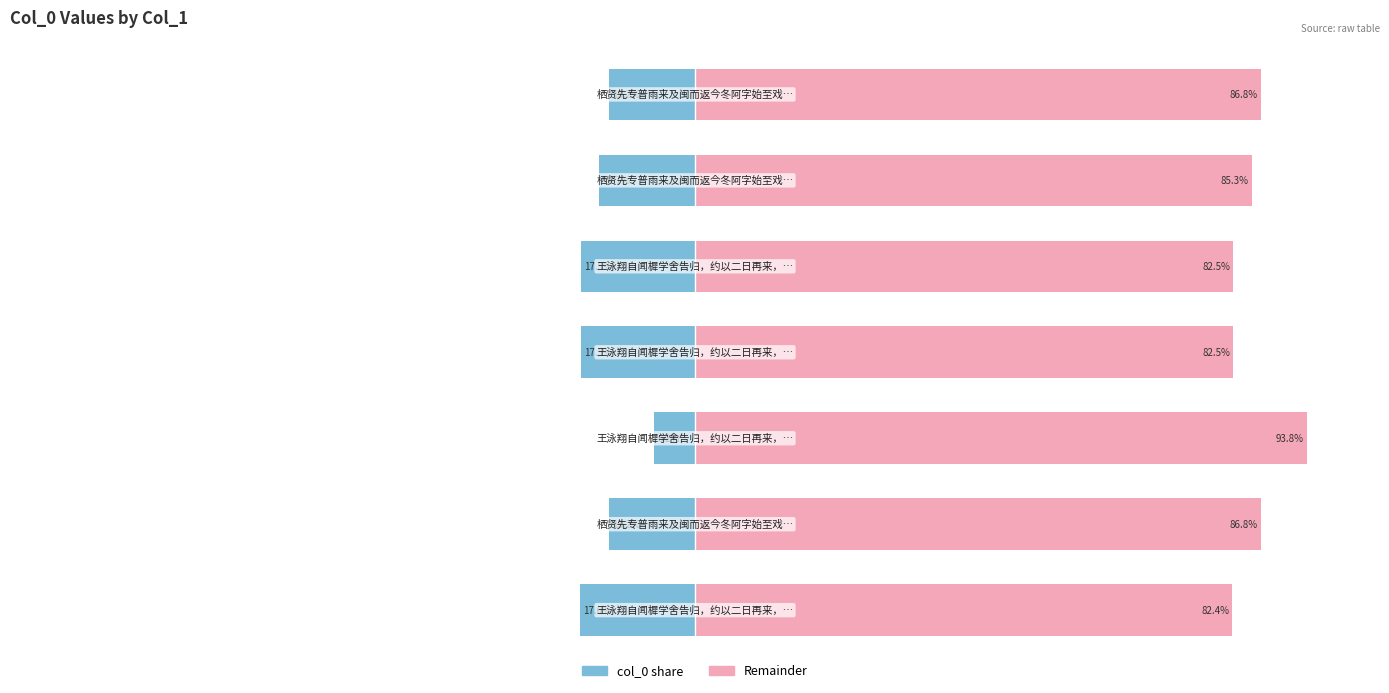

At how many categories does at least one series exceed 39?

7